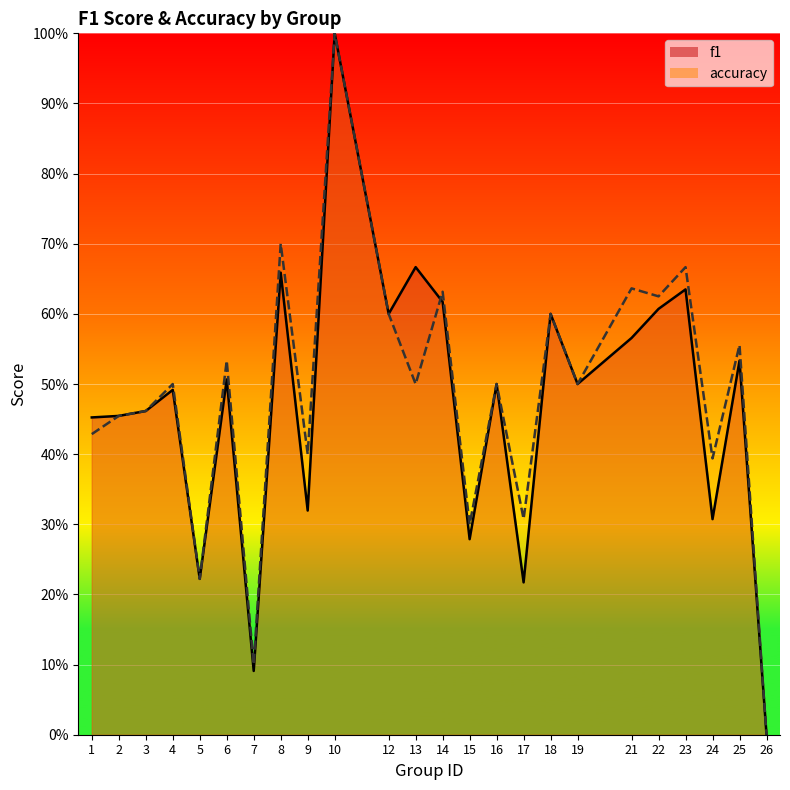

Which series changed the most between 17 and 18?

f1